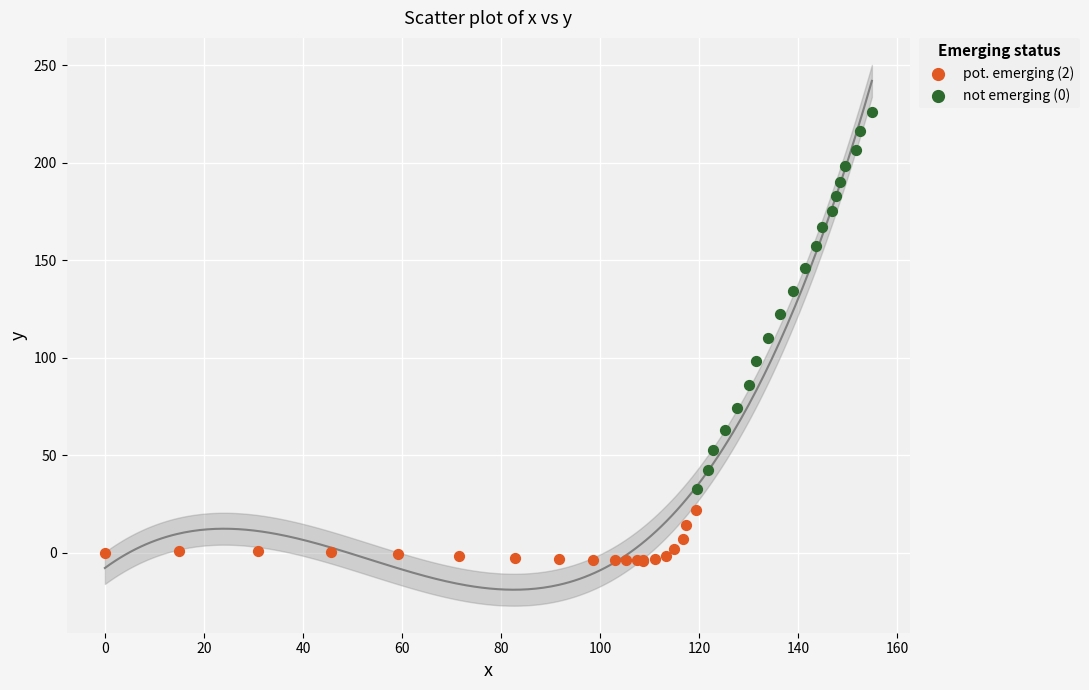

What are all the series names shown in the legend?

pot. emerging (2), not emerging (0)